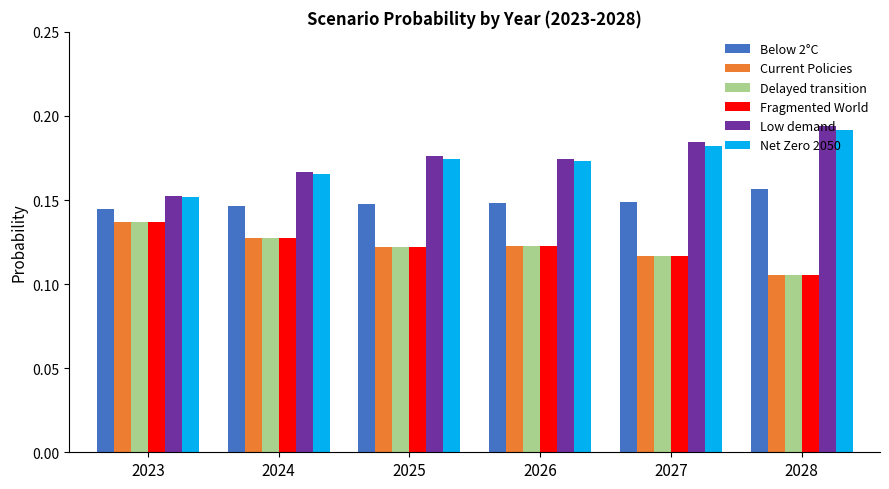

What is the sum of all Low demand values?

1.0